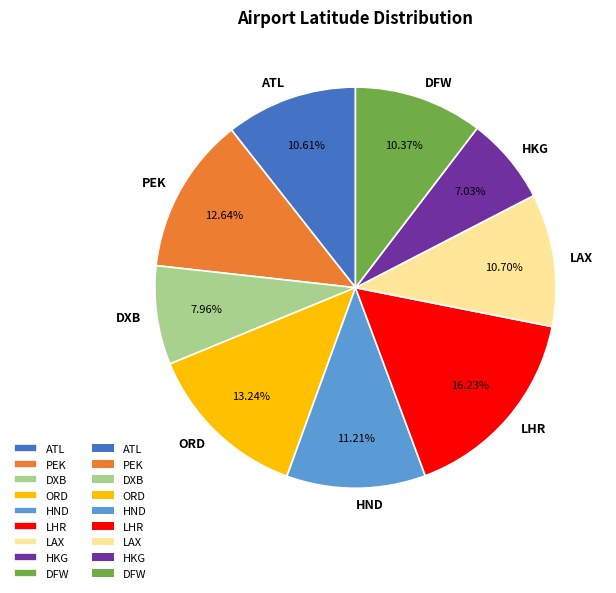

Which slice is the smallest?

HKG